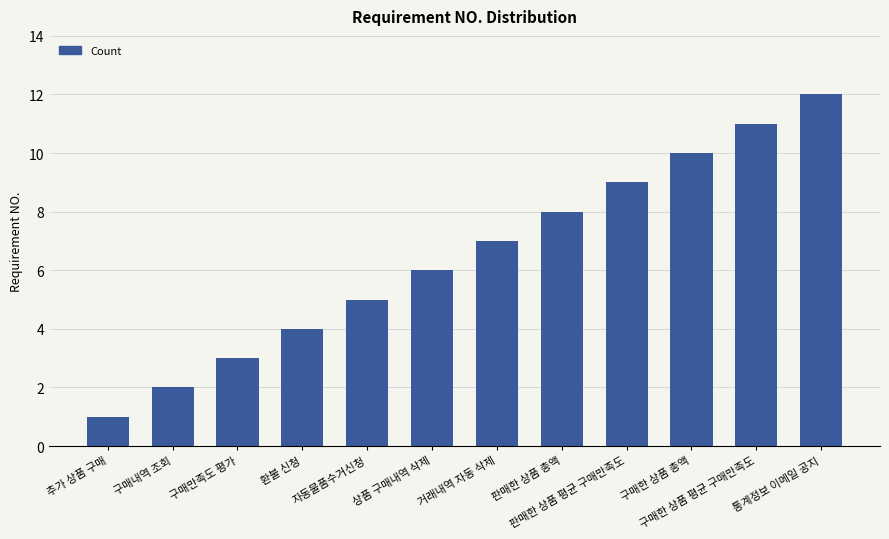

How many bars are there in total?

12